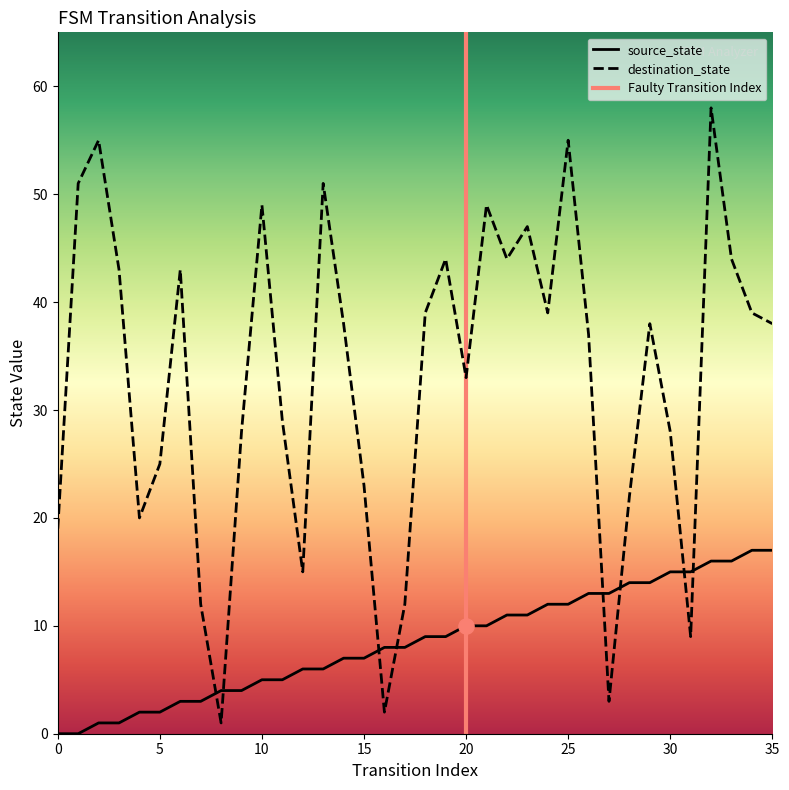

Which series has the largest total across all categories?

destination_state